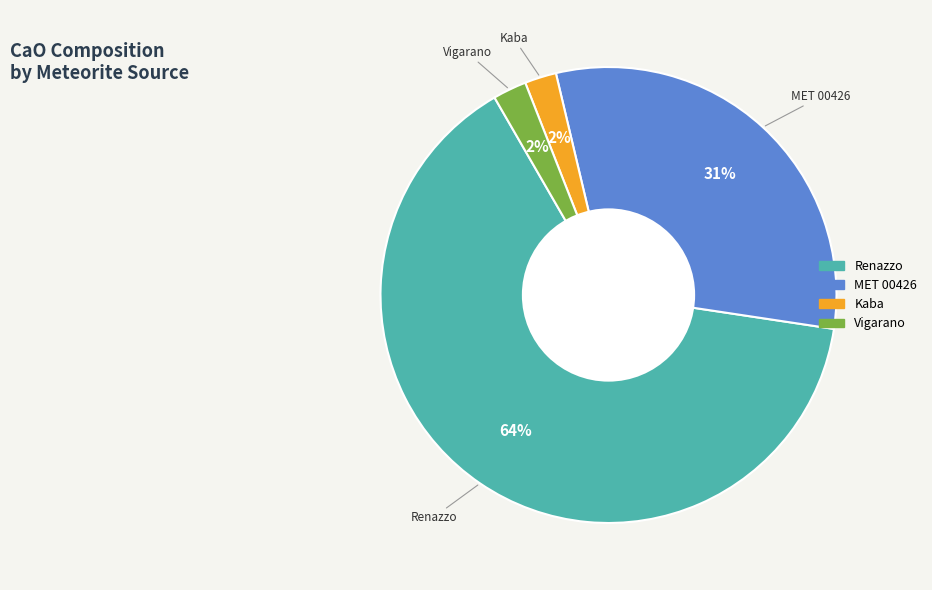

To the nearest percent, what is the average slice percentage?

25%